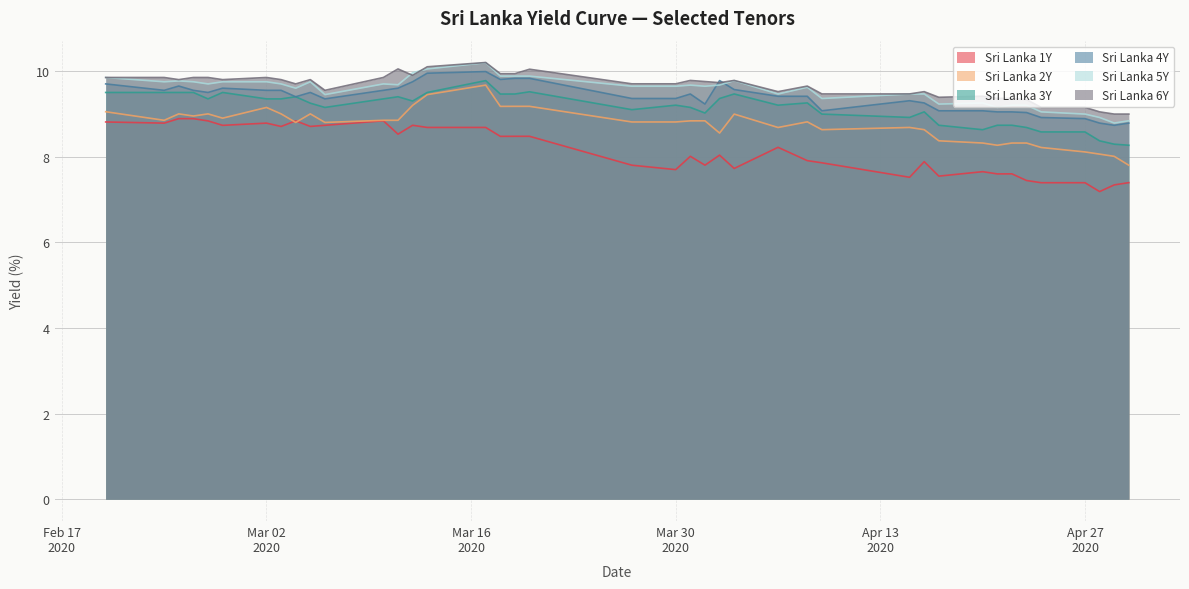

True or false: Sri Lanka 6Y and Sri Lanka 2Y cross at least once.

False